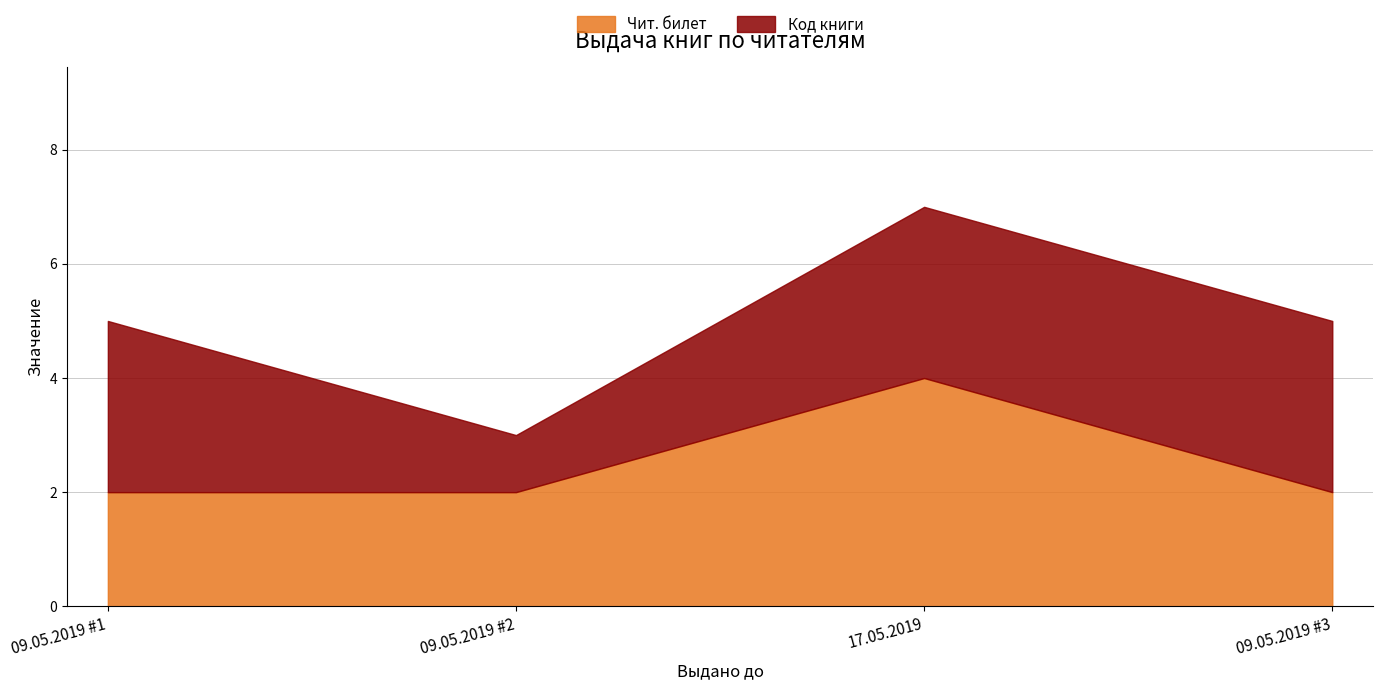

At how many categories does at least one series exceed 2?

3